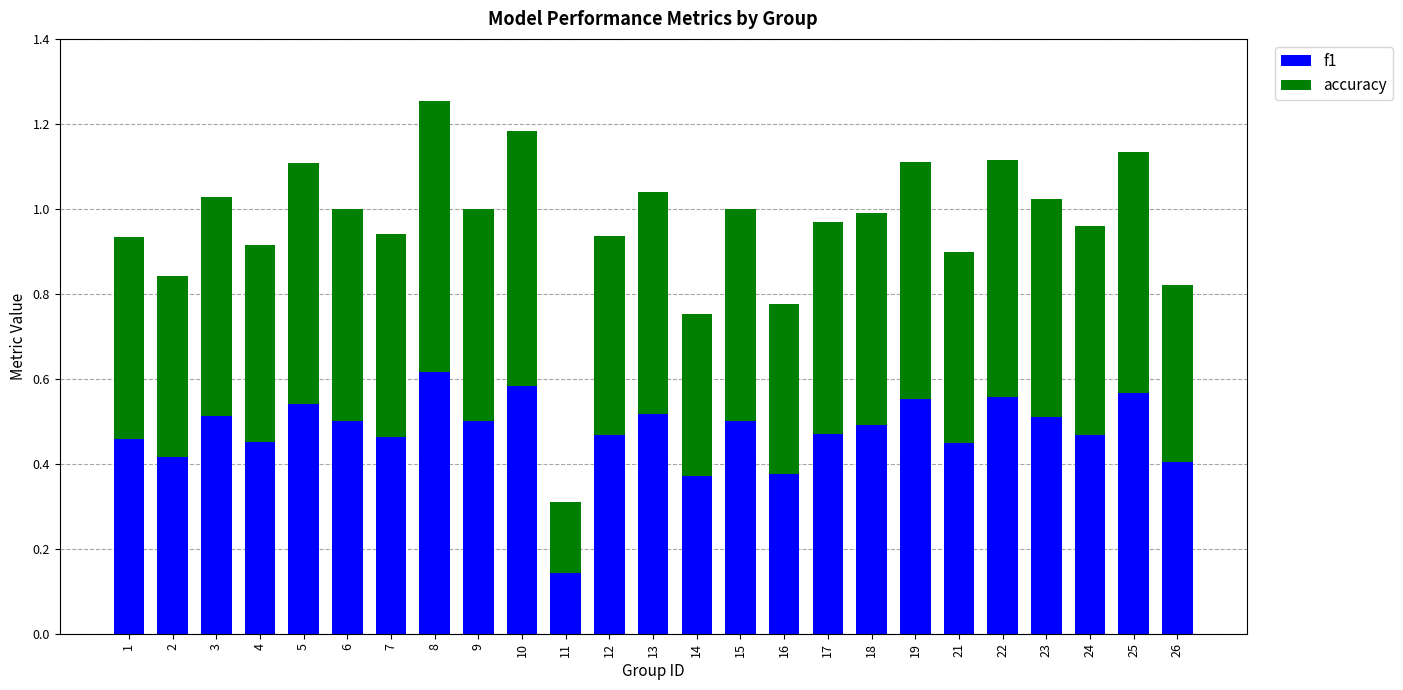

At which category is the sum across all series the highest?

8